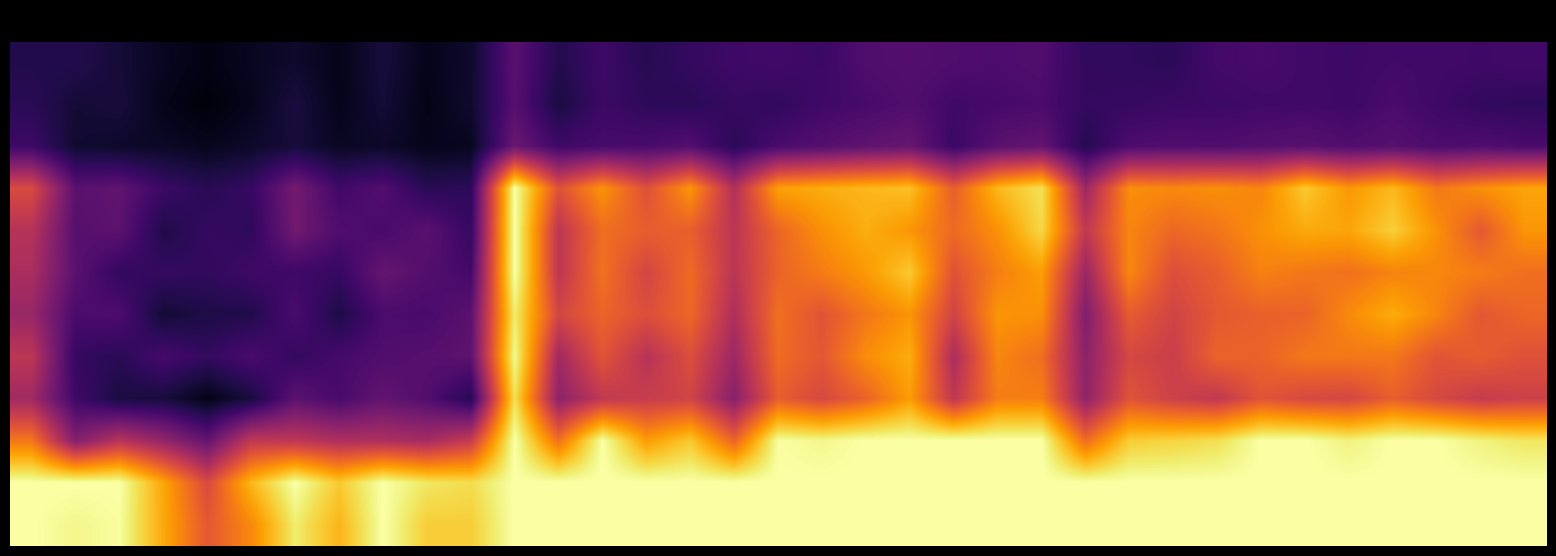

Which series has the largest range (max minus min)?

8